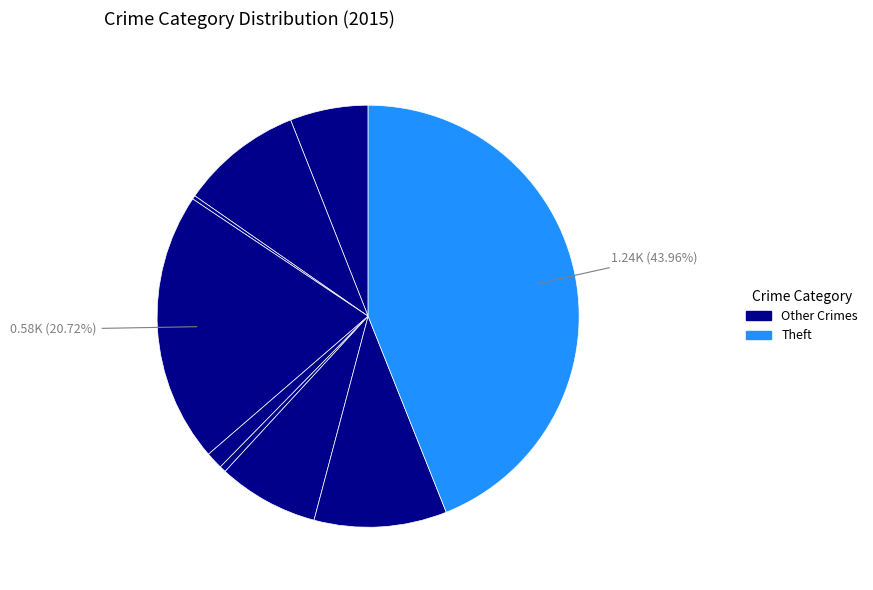

How many segments does this pie chart have?

9